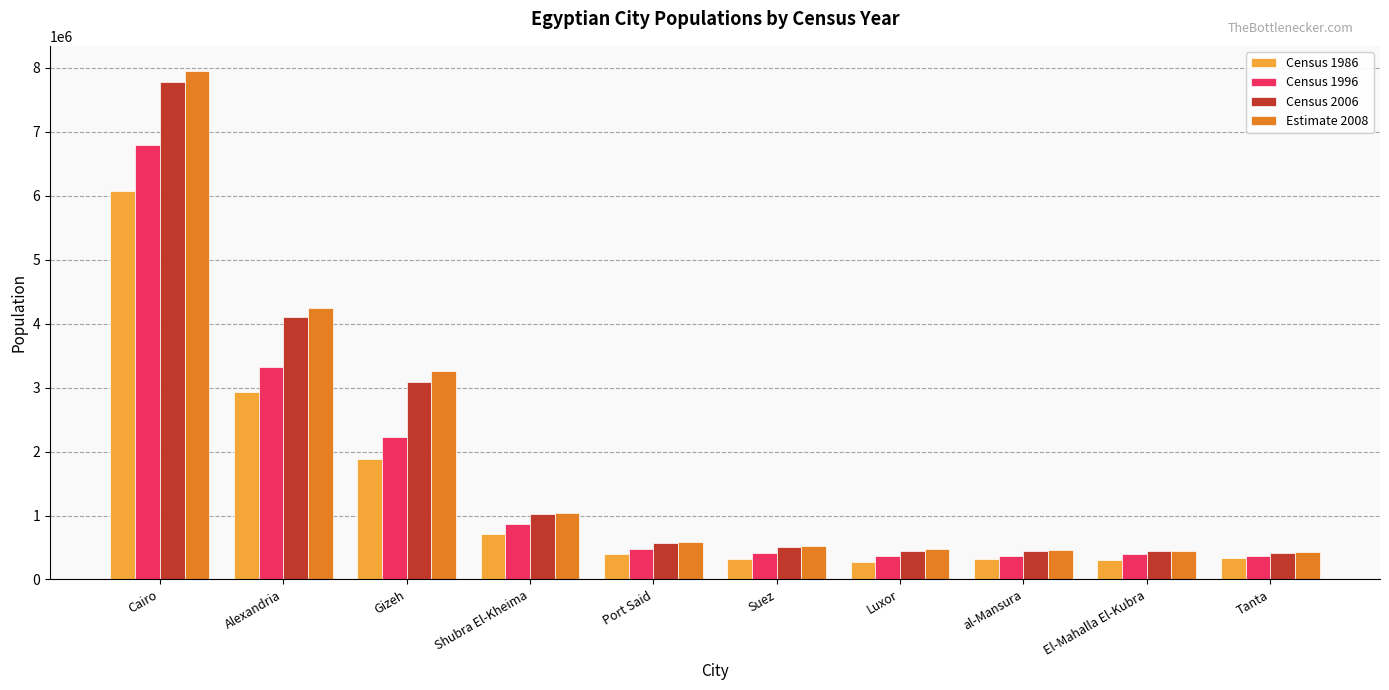

What is the total value across all series at Alexandria?

14612484